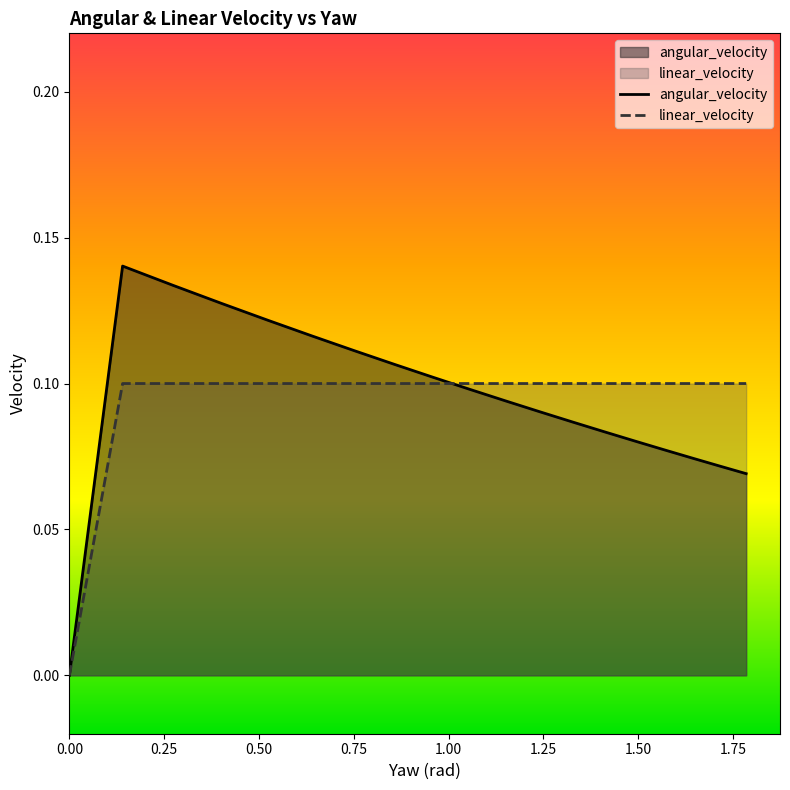

Rank the series by their maximum value, from lowest to highest.

linear_velocity, angular_velocity